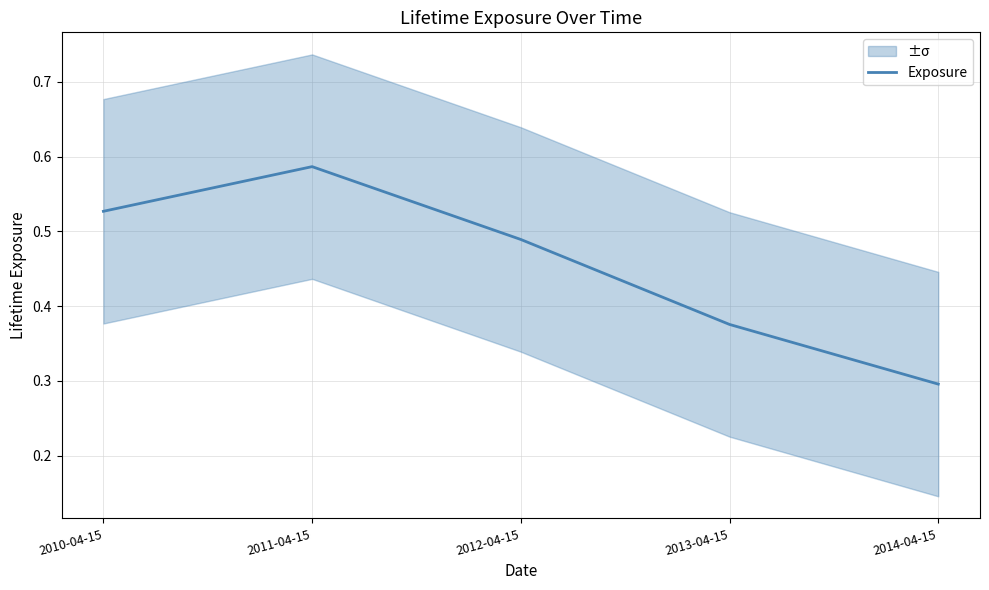

Does the chart display data point markers on the line(s)?

No